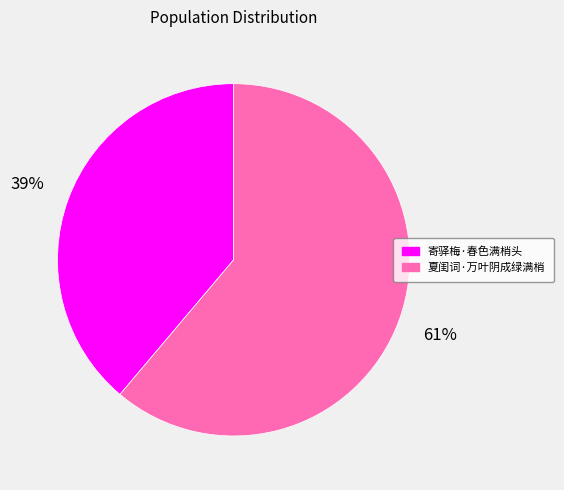

Is 夏闺词·万叶阴成绿满梢 the majority of the pie?

Yes